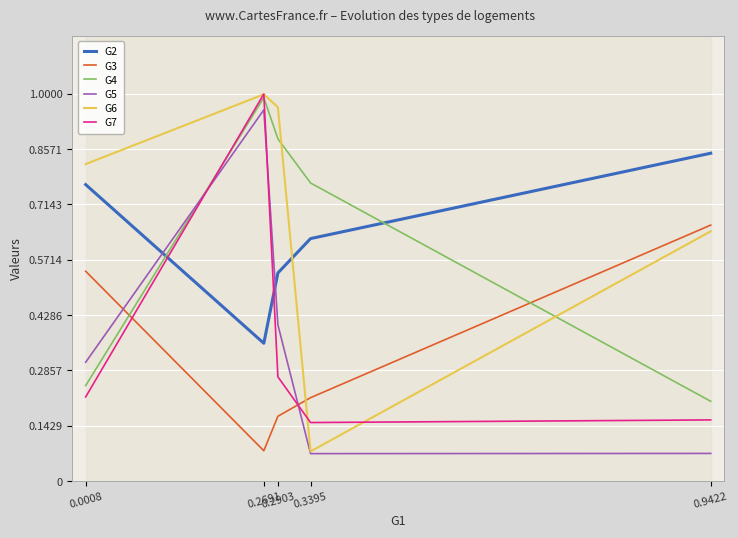

What is the average value of the G5 series?

0.4